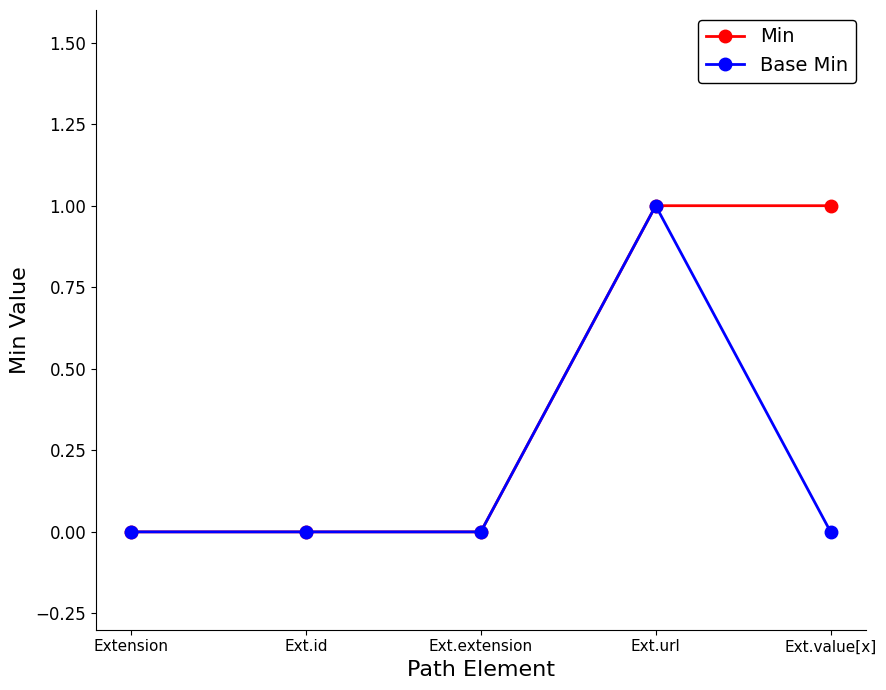

True or false: Base Min has more than 0 points higher than both neighbors.

True